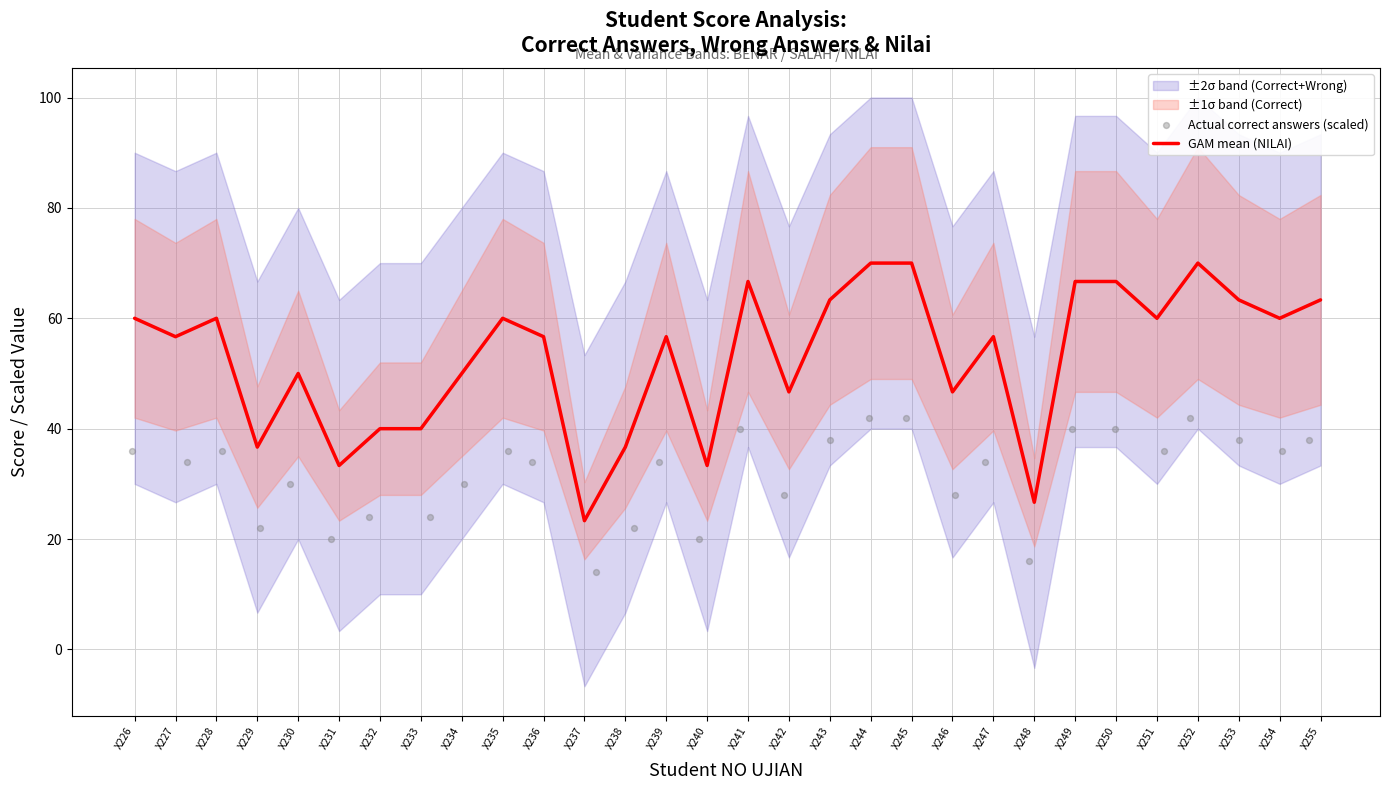

Is it true that GAM mean (NILAI) equals 104.0 at X235?

False